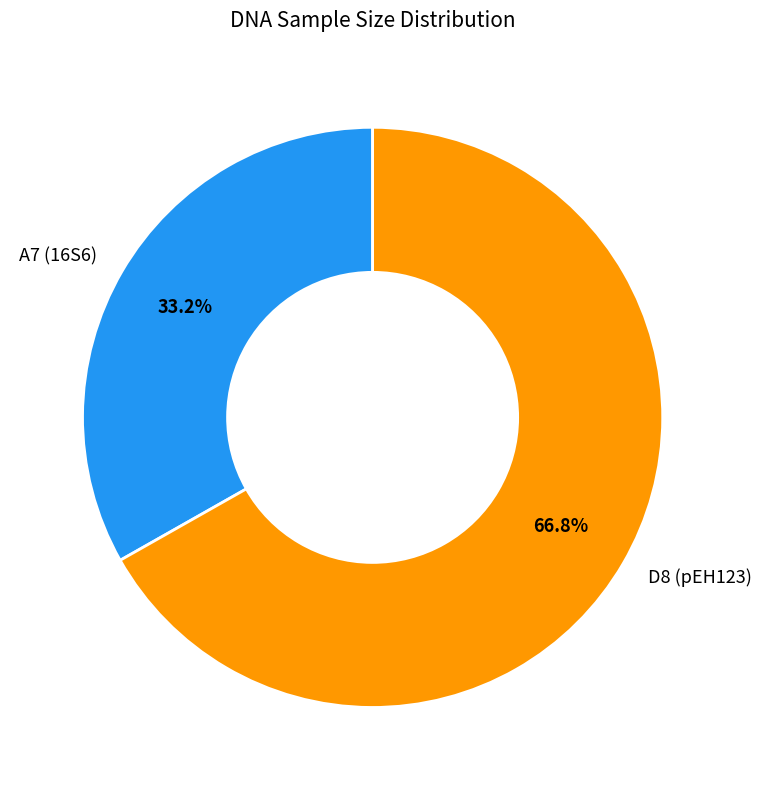

Is A7 (16S6) the majority of the pie?

No